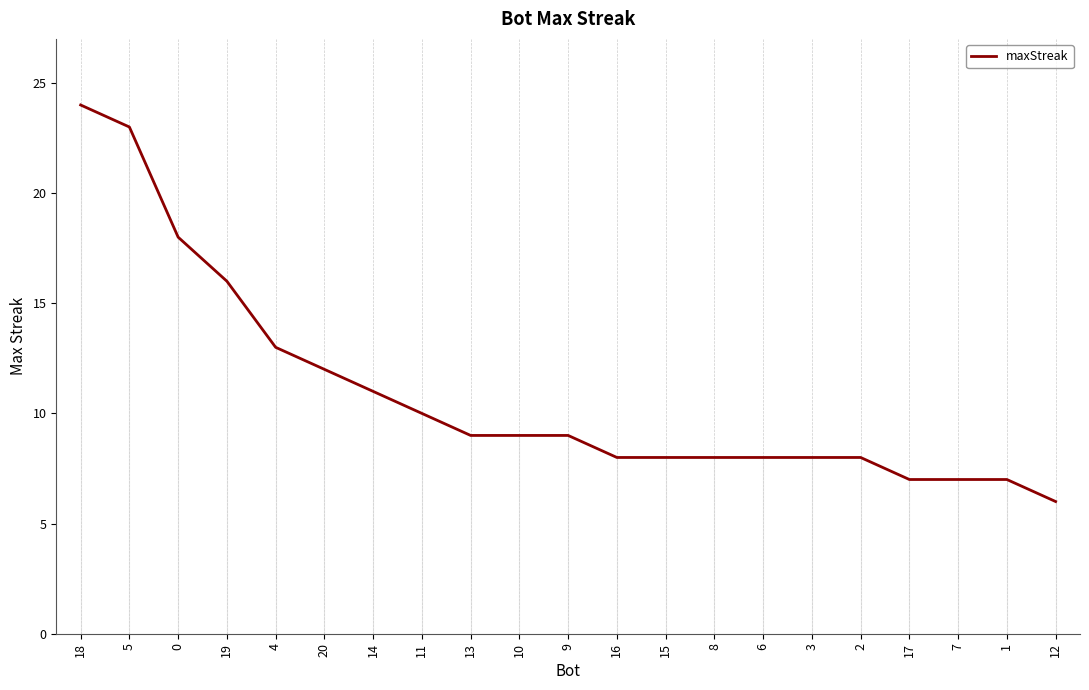

Does the chart have visible grid lines?

No